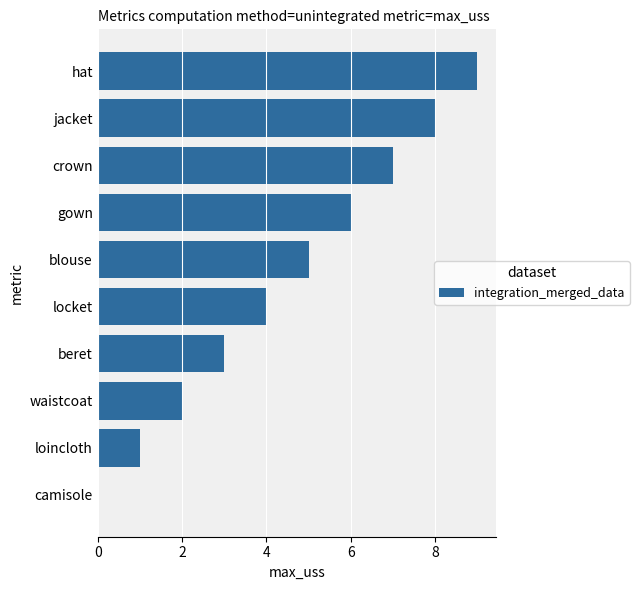

True or false: the data shows 5 at blouse.

True